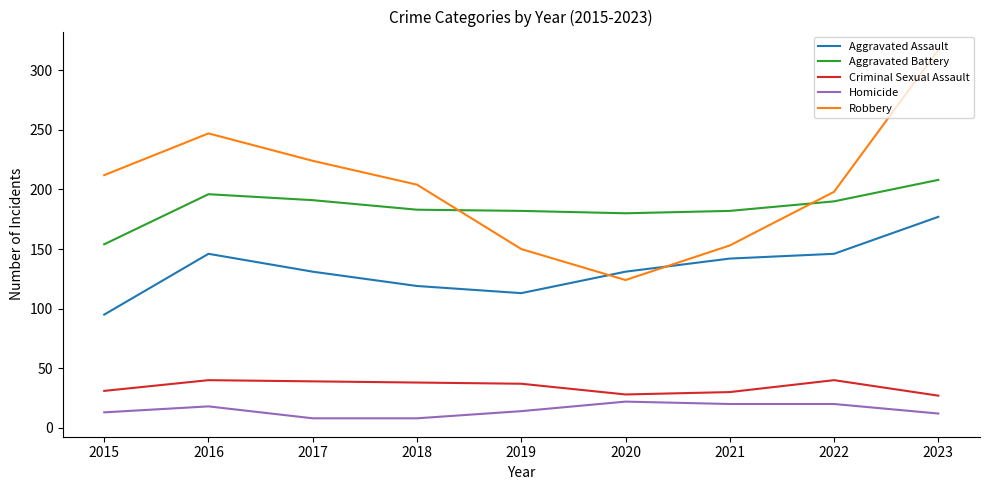

True or false: Aggravated Assault and Aggravated Battery cross at least once.

False